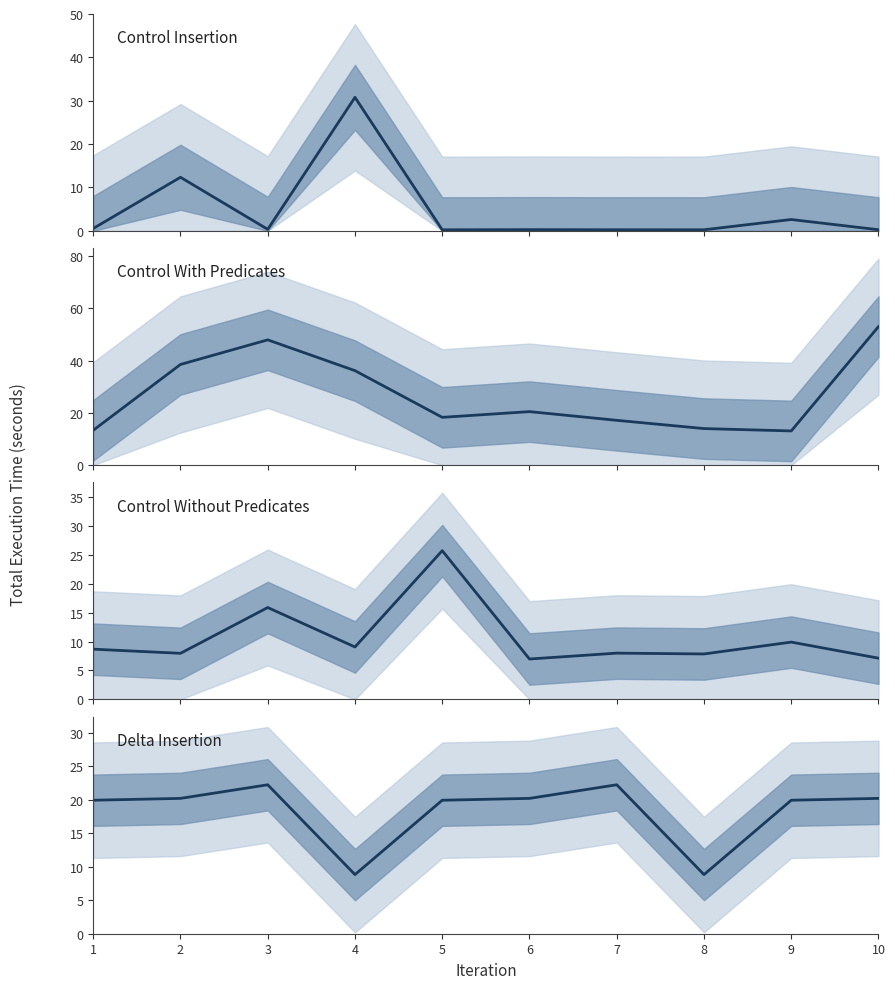

How many distinct data groups are displayed?

4